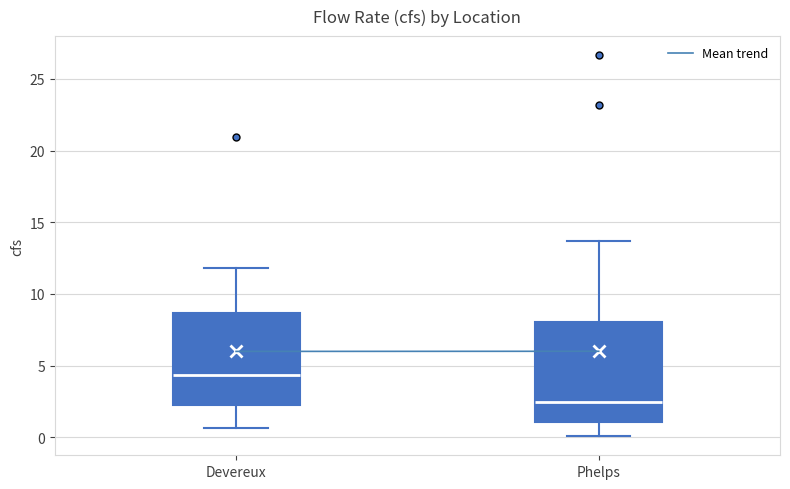

Which box's median line is the highest?

Devereux